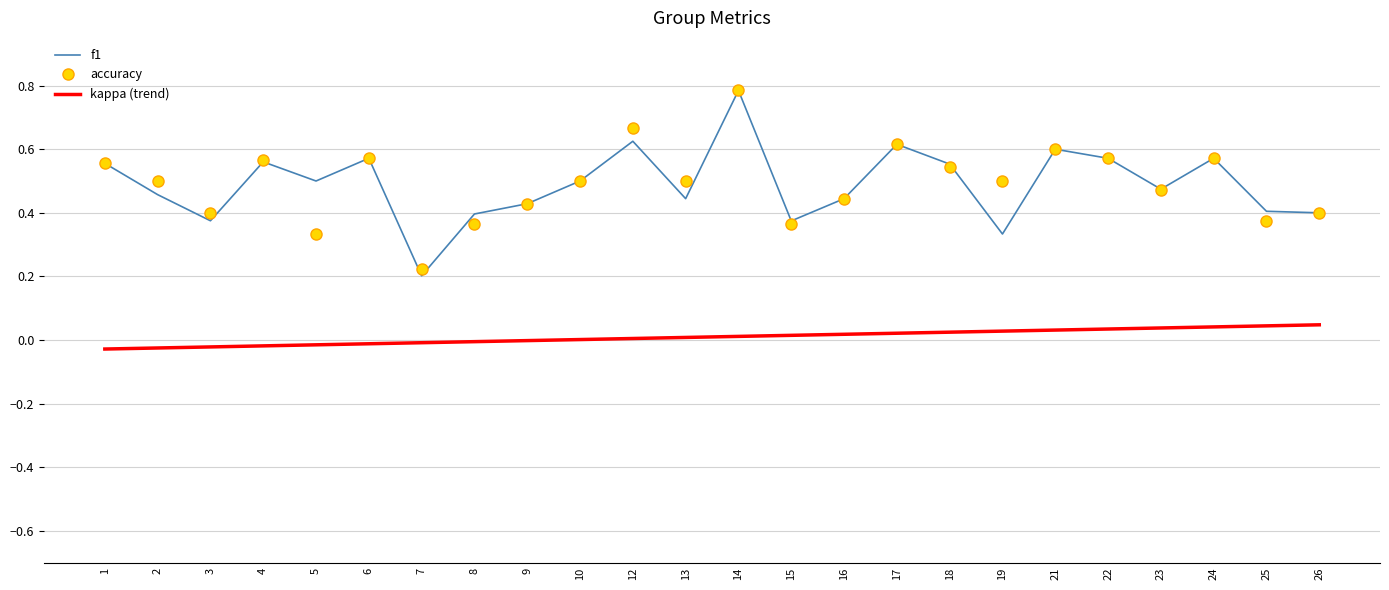

What is the highest value of the accuracy series?

0.8